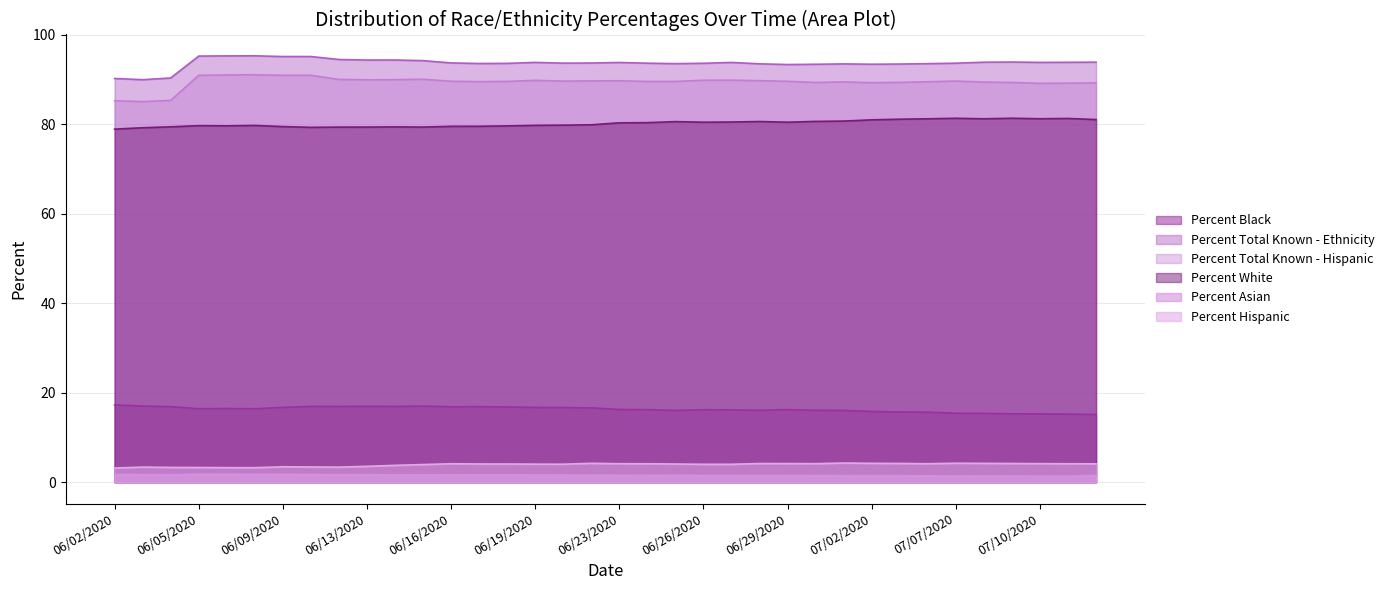

What is the label of the 14th point from the right?

06/27/2020